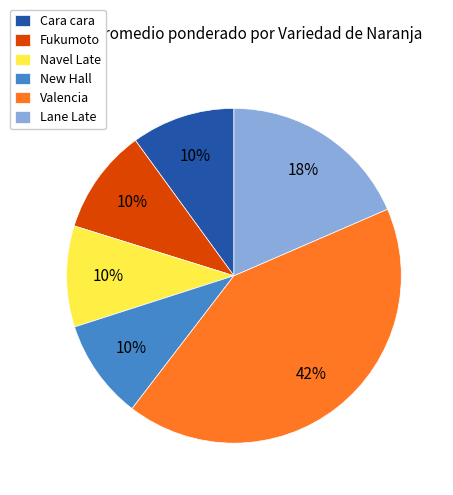

Count the number of slices in the pie.

6